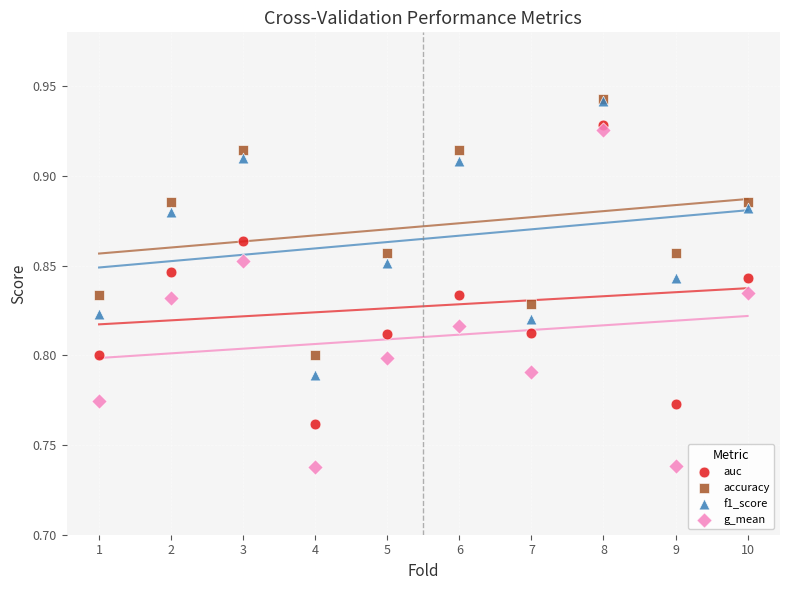

What are all the series names shown in the legend?

auc, accuracy, f1_score, g_mean